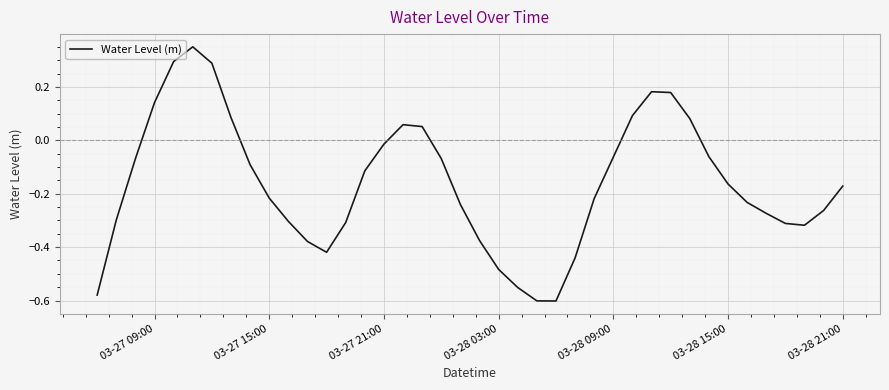

What is the difference between the maximum and minimum values?

1.0